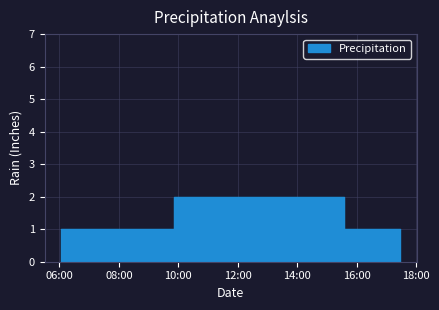

Reading left to right, list all the values displayed in this chart.

1	2	1